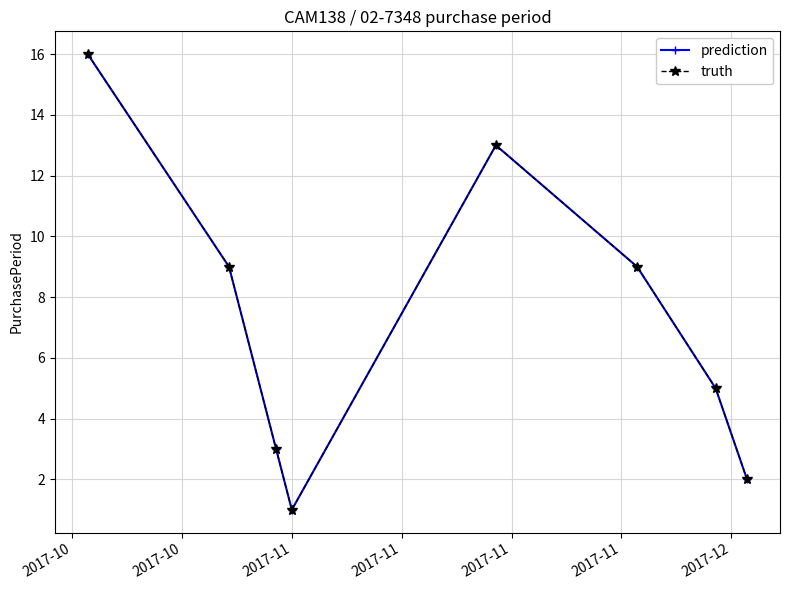

Does the chart have visible grid lines?

Yes